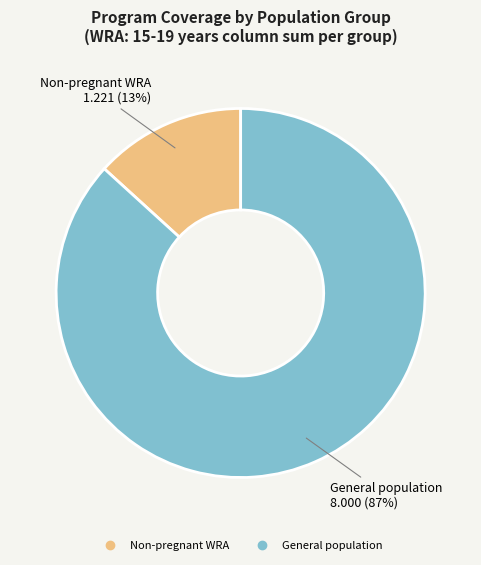

To the nearest percent, what is the difference between the largest and smallest slice percentages?

74%